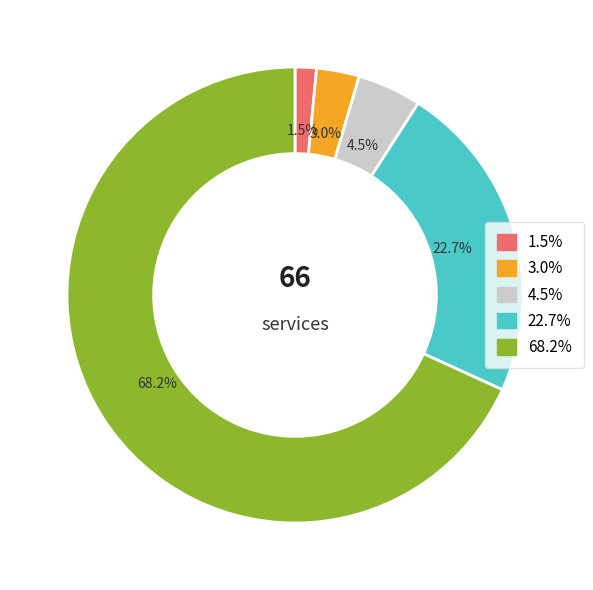

Is there a majority slice in this chart?

Yes